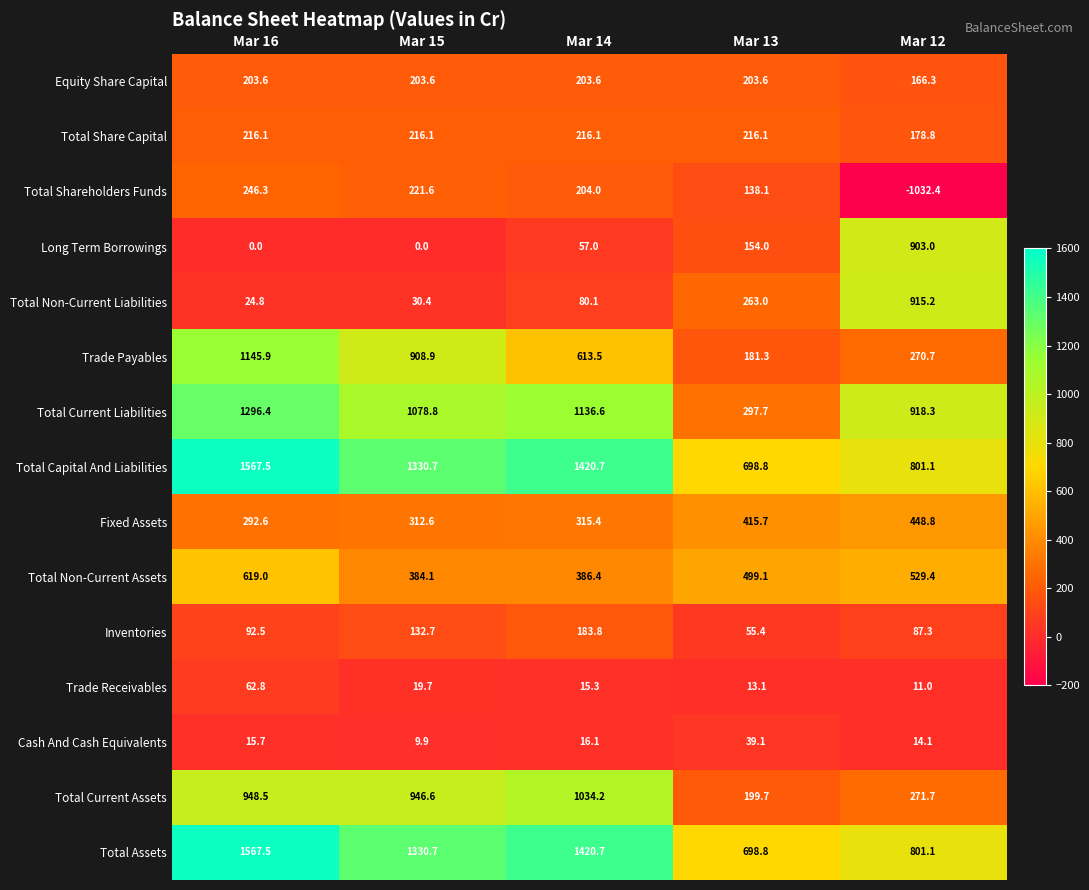

At which label does Trade Receivables first exceed 15?

Mar 16